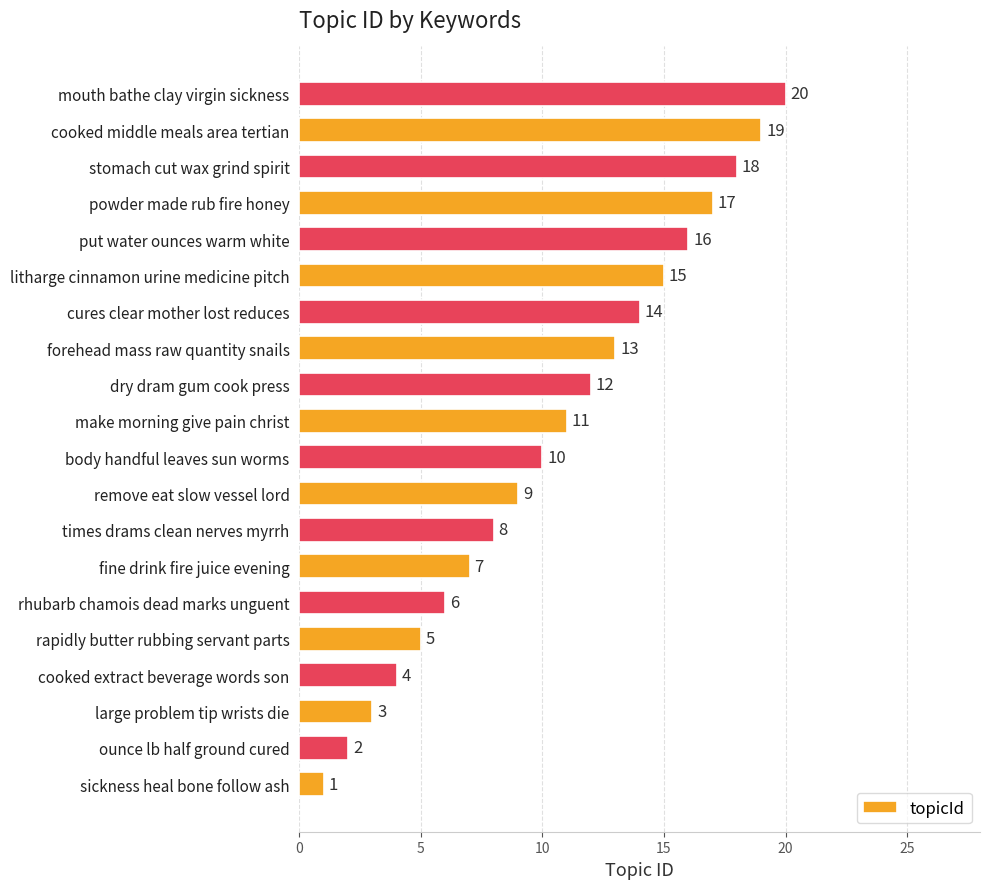

Which has a higher value, powder made rub fire honey or remove eat slow vessel lord?

powder made rub fire honey